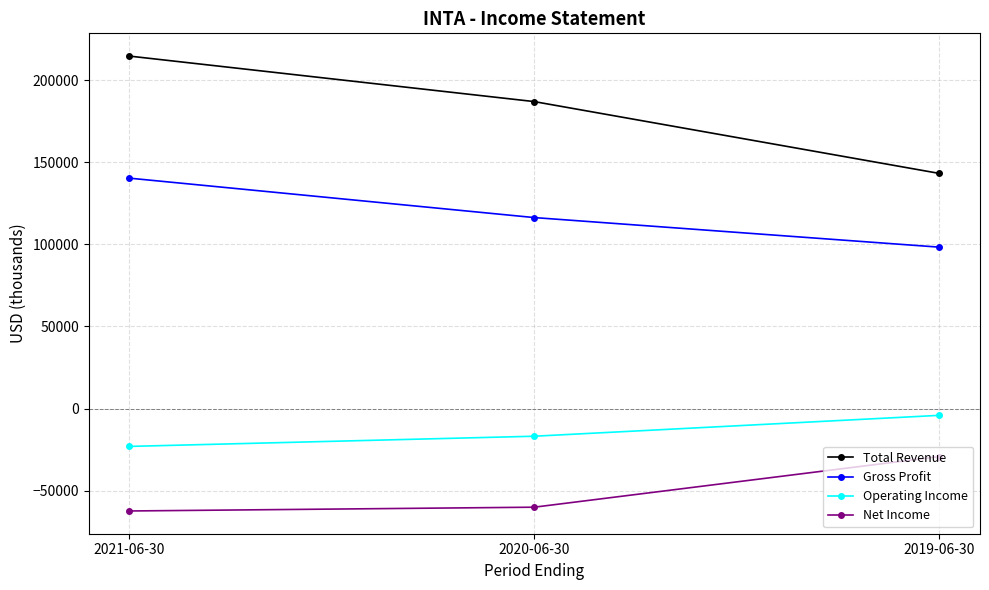

How many lines are shown in the chart?

4